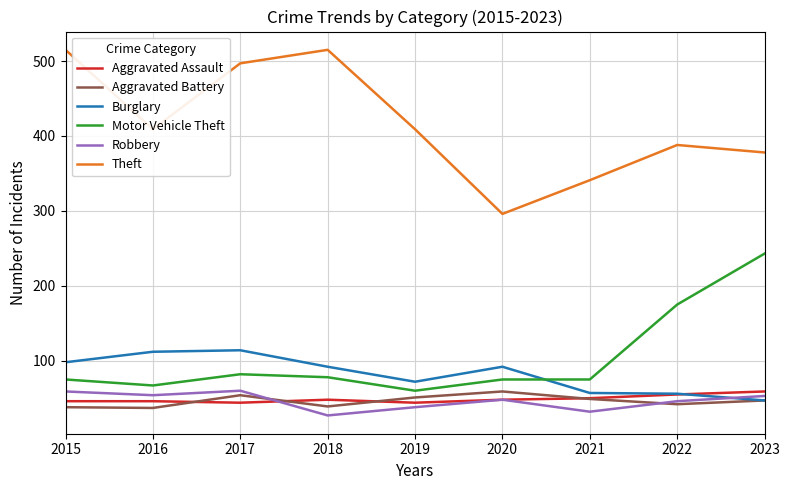

Between 2015 and 2019, which series saw the biggest shift?

Theft